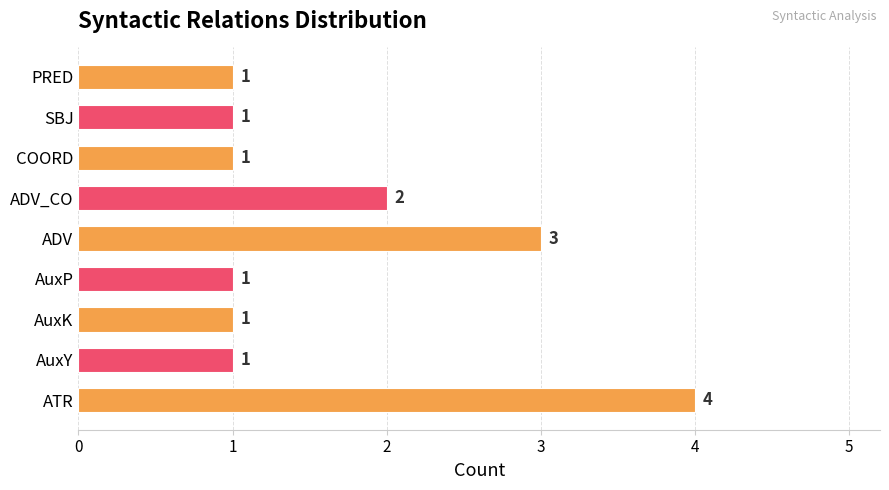

The value at ADV is 5. True or false?

False